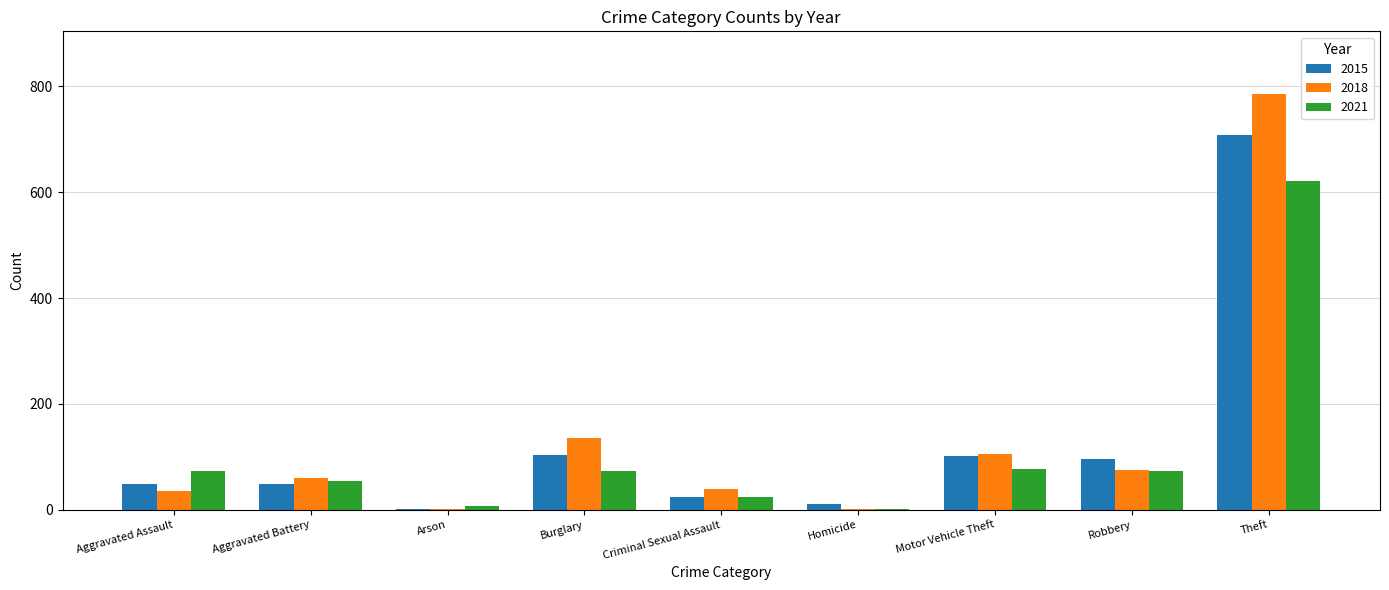

Read the 2021 value at Aggravated Battery.

55